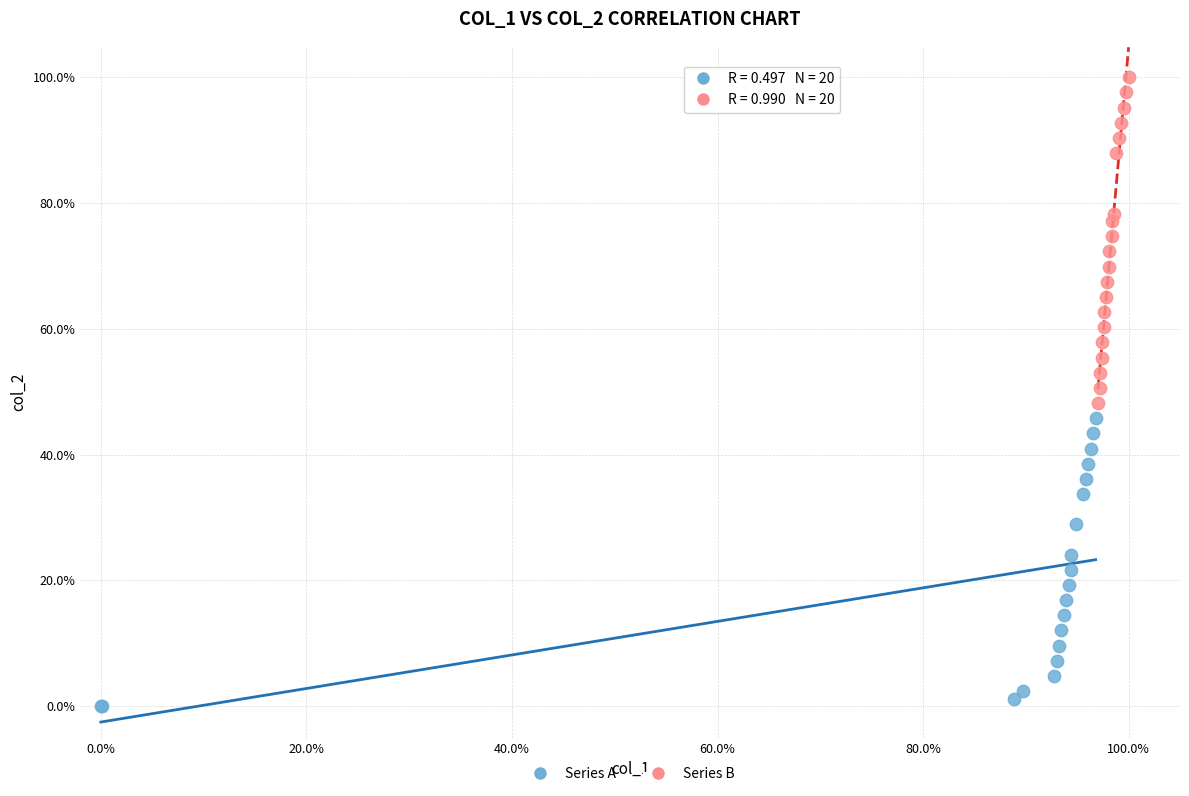

What are all the series names shown in the legend?

Series A, Series B